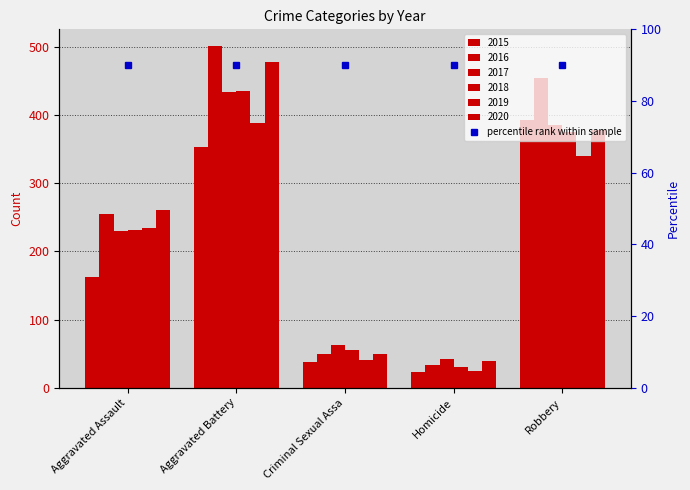

What is the label of the 4th bar from the left?

Homicide